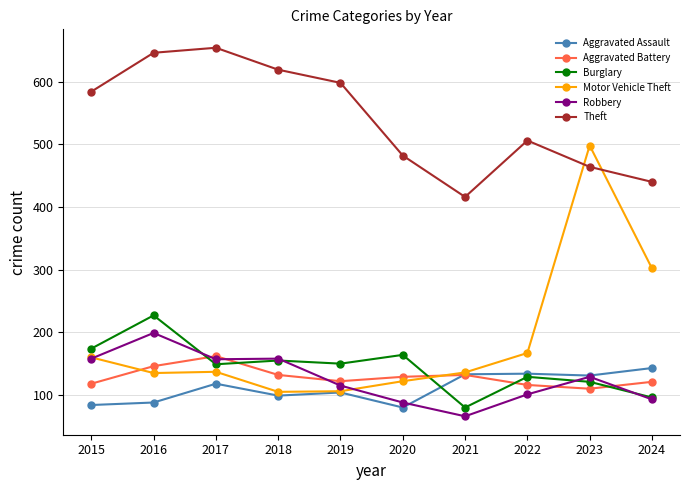

Which series has the largest total across all categories?

Theft